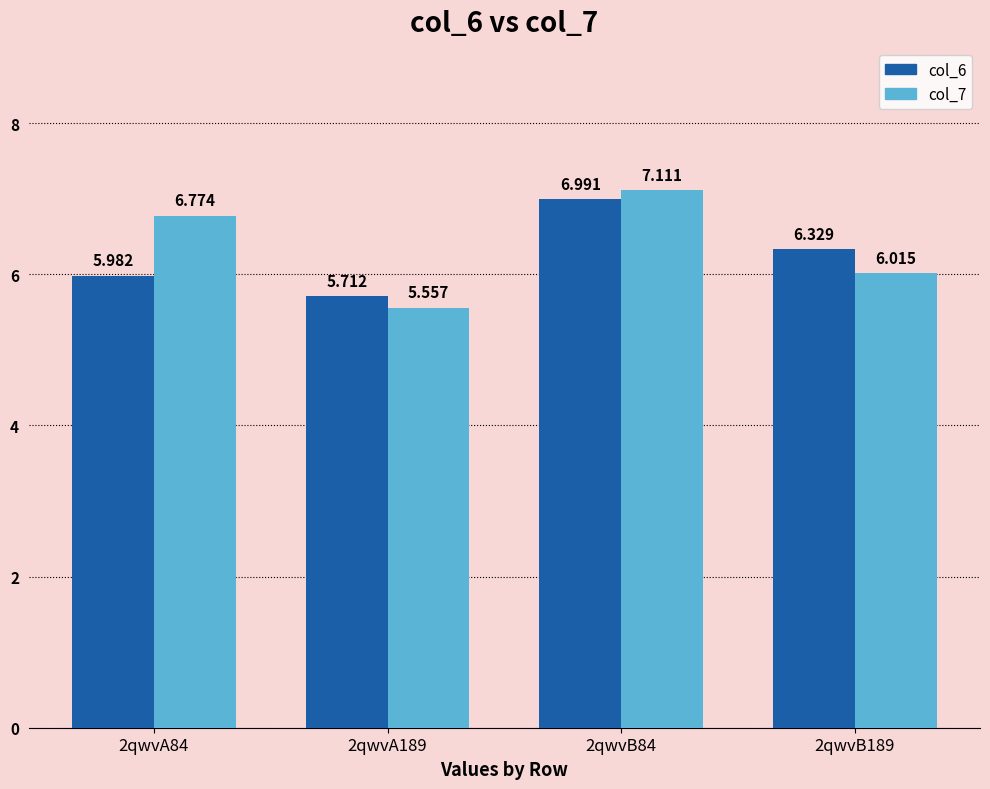

What is the label of the 4th bar from the right?

2qwvA84